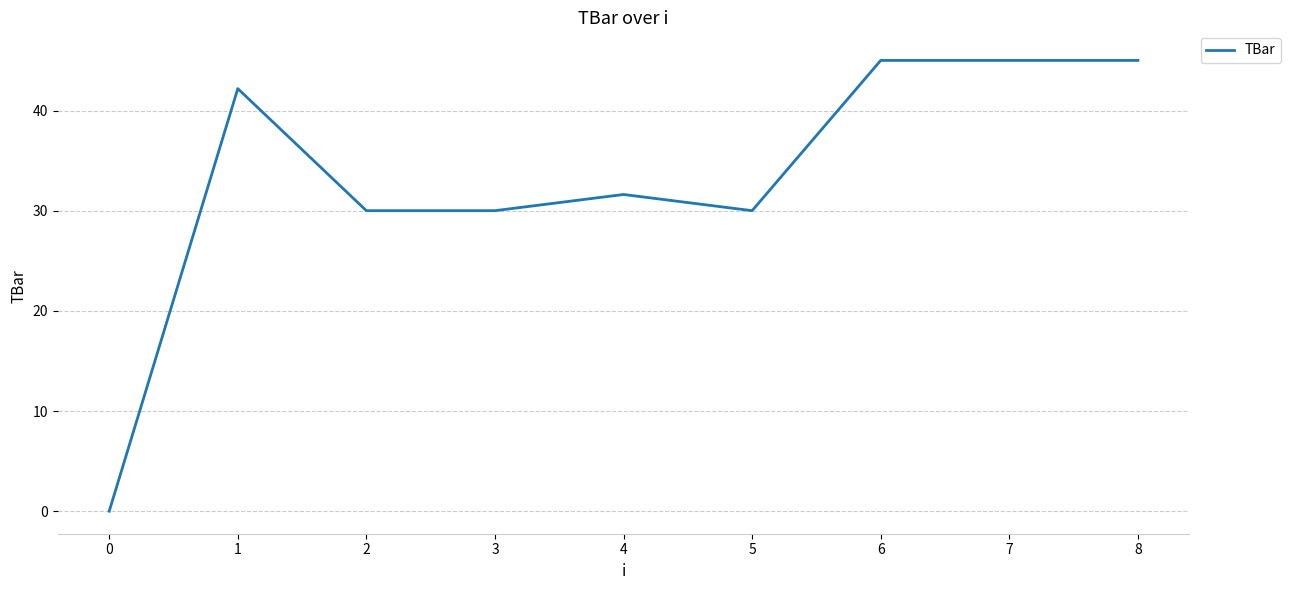

What is the greatest value displayed?

45.0